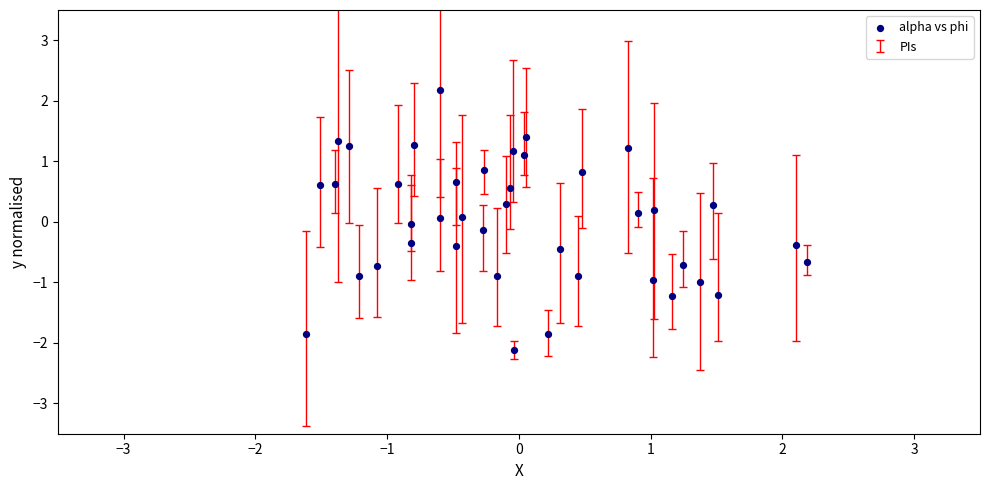

What is the range of X values (max minus min)?

3.8